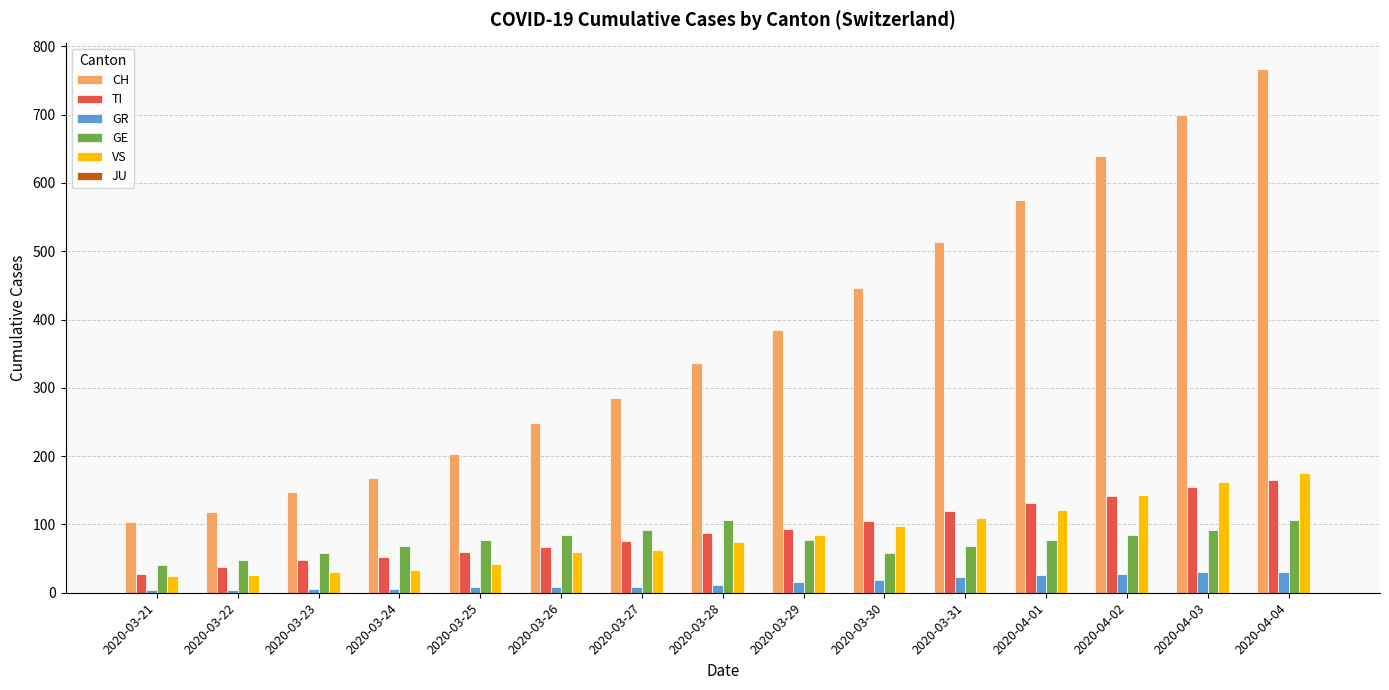

Read the VS value at 2020-03-30.

97